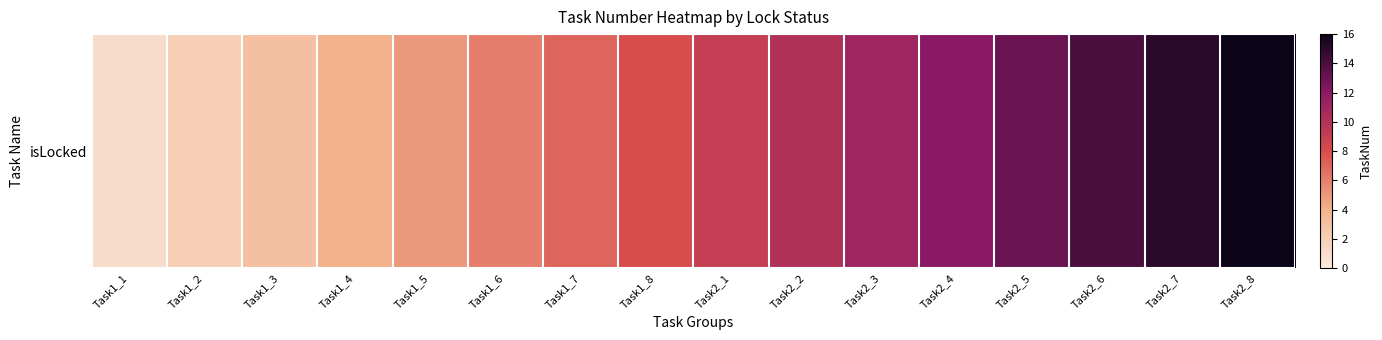

What is the sum of the values at Task1_6 and Task1_1?

7